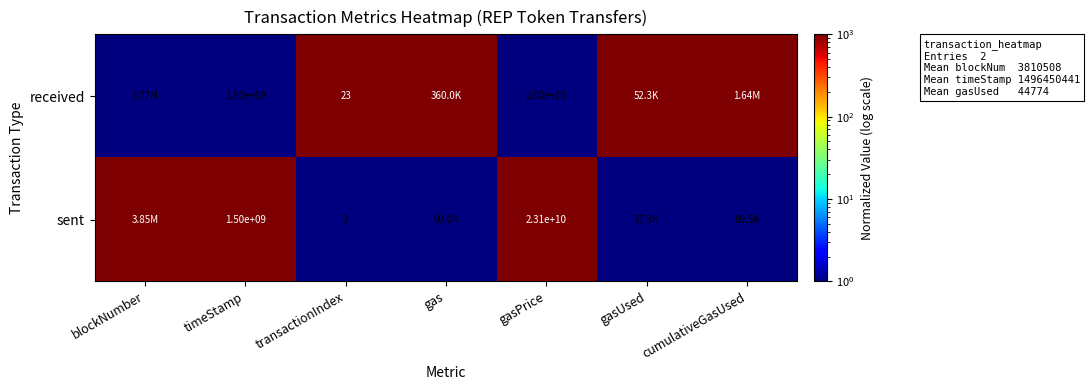

At gasPrice, list the series in order from largest to smallest.

sent, received